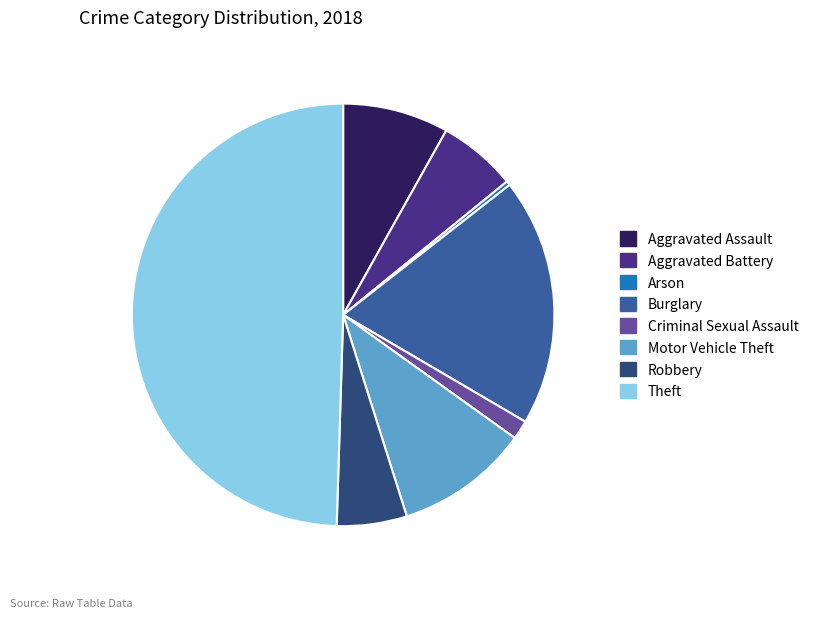

Do Robbery and Aggravated Battery together represent more than half of the pie?

No